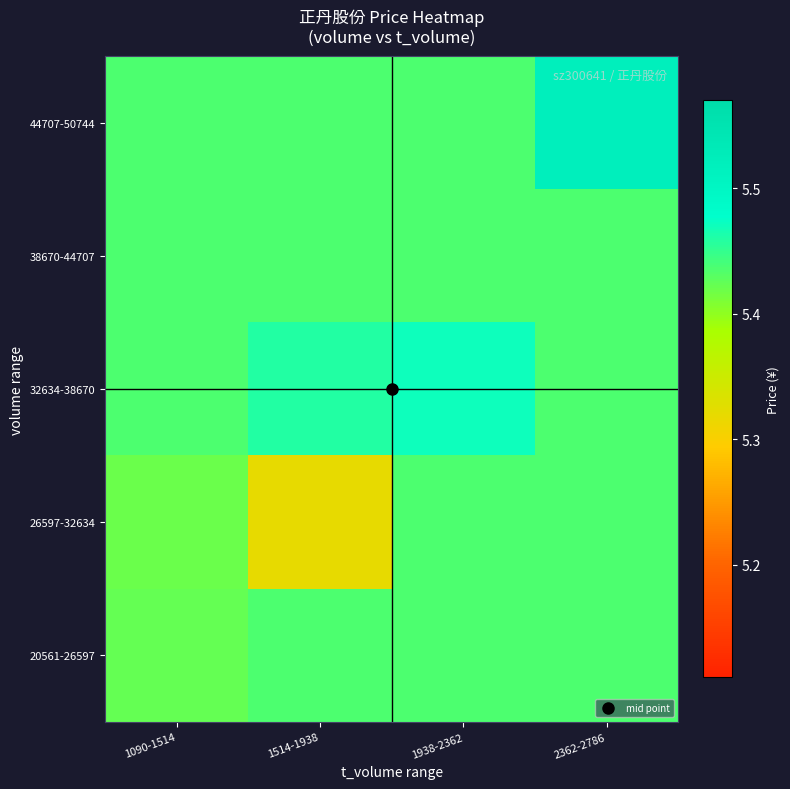

At how many categories does at least one series exceed 5?

4